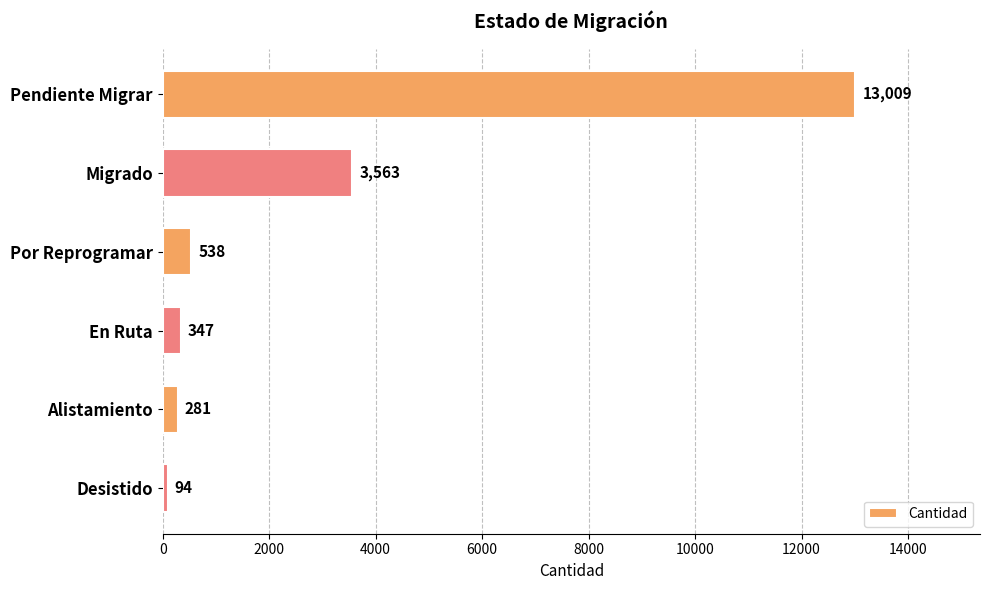

Is it true that the value at Desistido is 94?

True